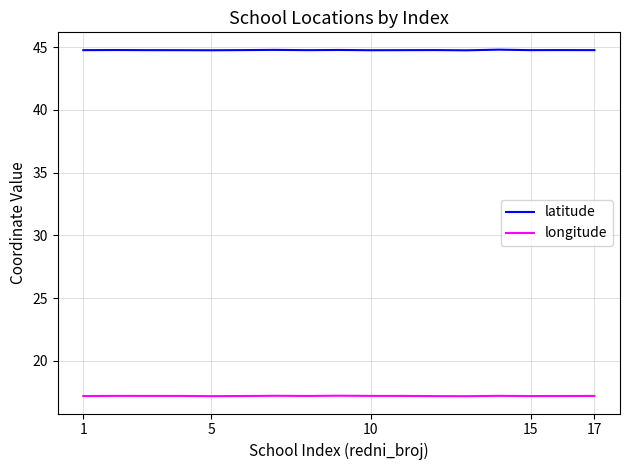

List the series in order of their overall mean, highest first.

latitude, longitude